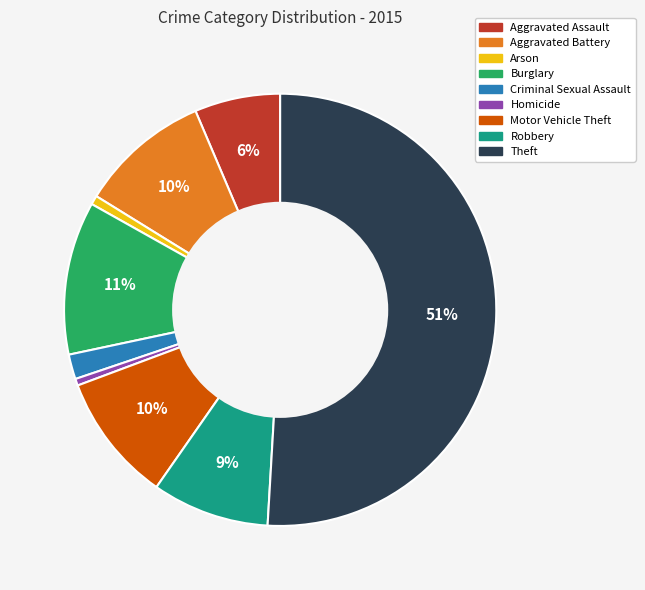

What percentage is the Homicide slice, to the nearest percent?

1%